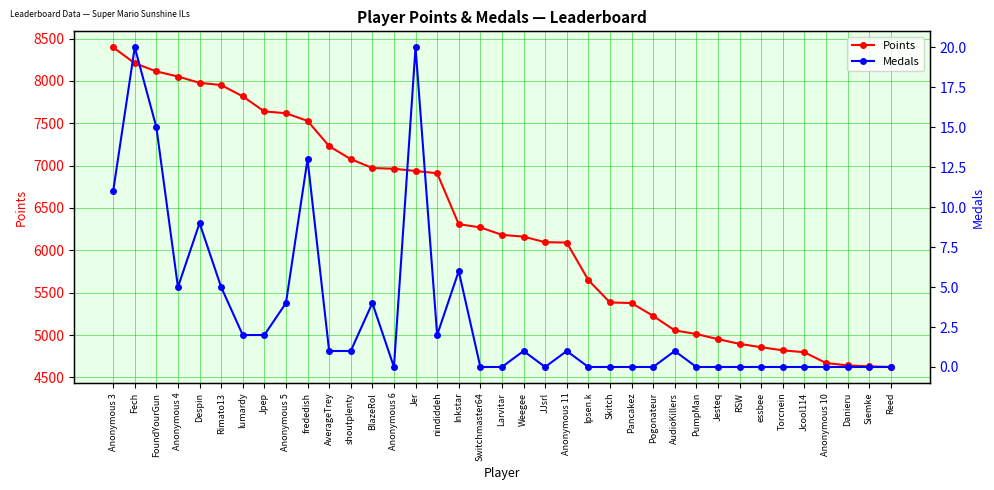

Reading left to right, transcribe all the data shown in this chart.

Points: 8397	8209	8113	8052	7978	7951	7818	7640	7619	7528	7230	7077	6972	6963	6937	6910	6309	6271	6183	6162	6096	6092	5649	5385	5378	5226	5055	5012	4952	4896	4856	4820	4797	4670	4642	4630	4623
Medals: 11	20	15	5	9	5	2	2	4	13	1	1	4	0	20	2	6	0	0	1	0	1	0	0	0	0	1	0	0	0	0	0	0	0	0	0	0